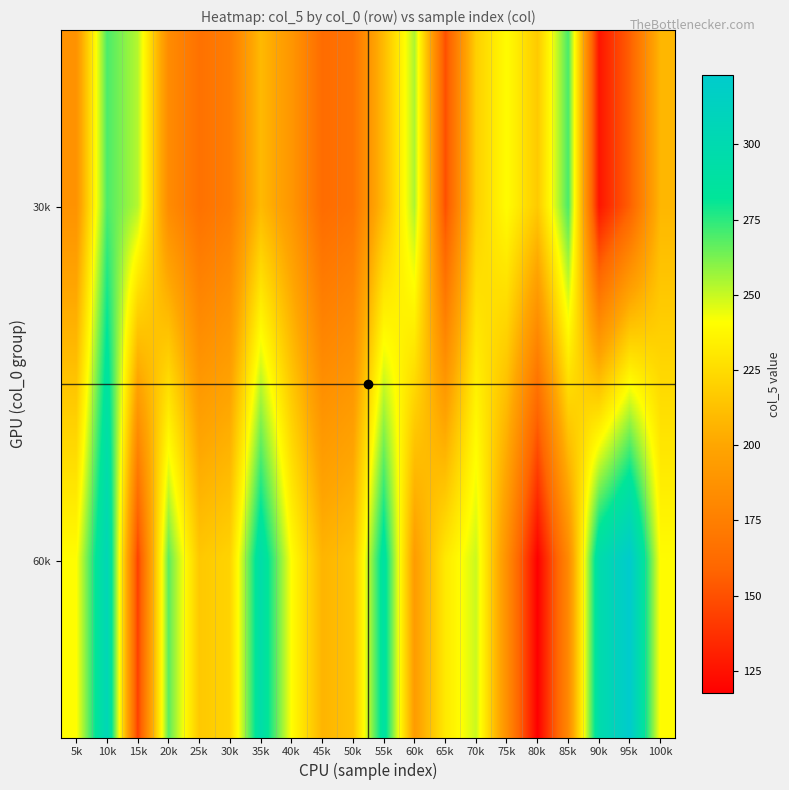

Which series has the largest total across all categories?

60k